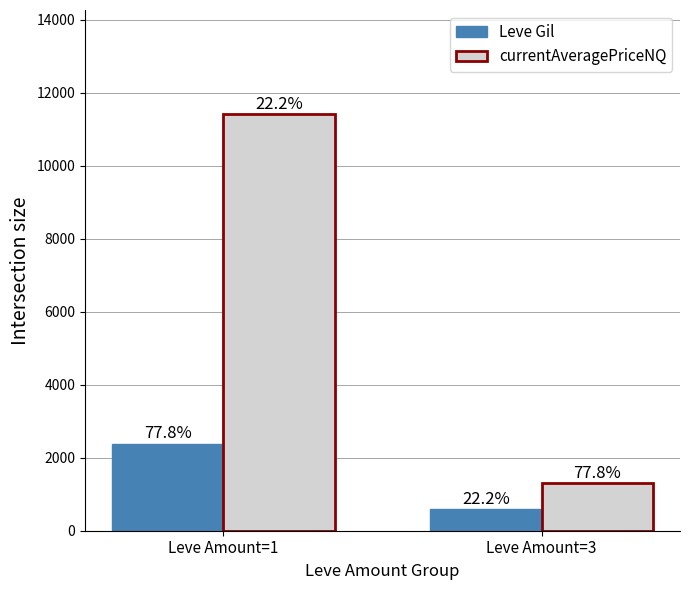

Which series has the largest range (max minus min)?

currentAveragePriceNQ